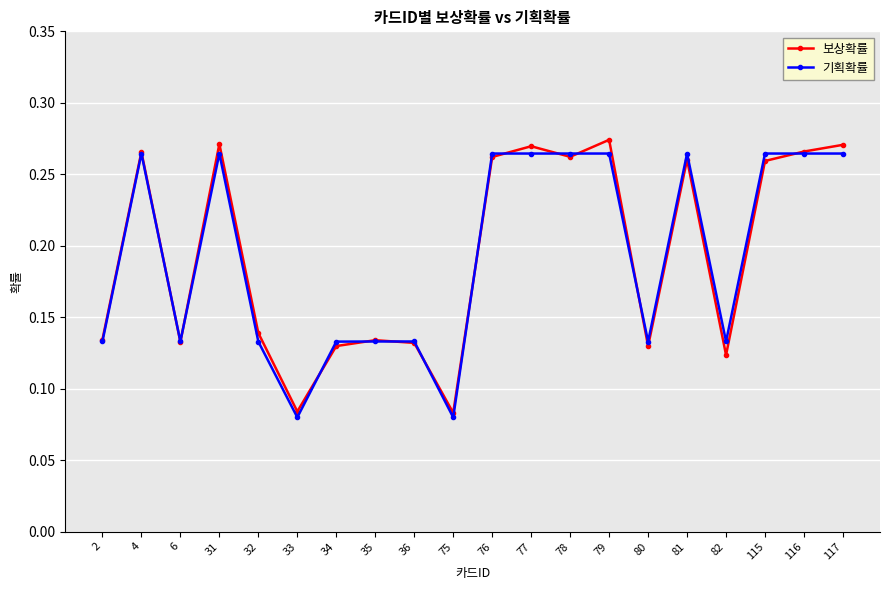

What are all the series names shown in the legend?

보상확률, 기획확률